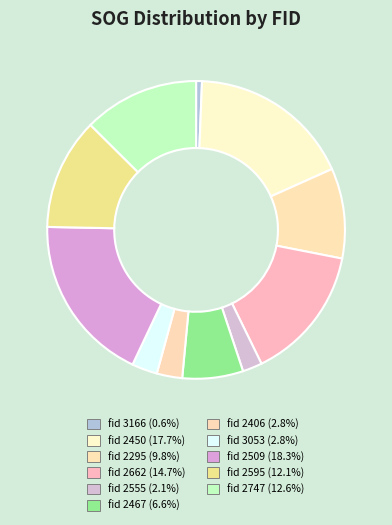

To the nearest percent, what is the difference between the largest and smallest slice percentages?

18%